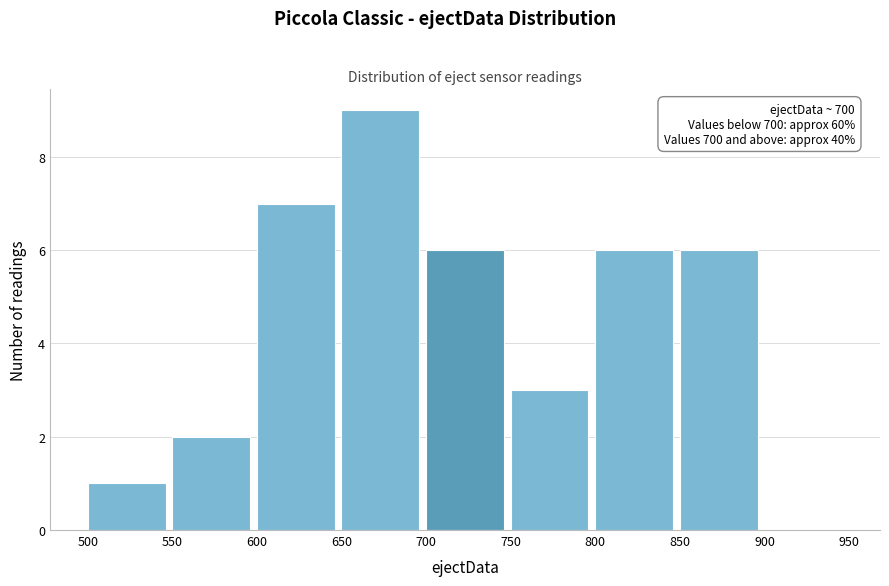

Over which range of the x-axis is the bar tallest?

650 to 700